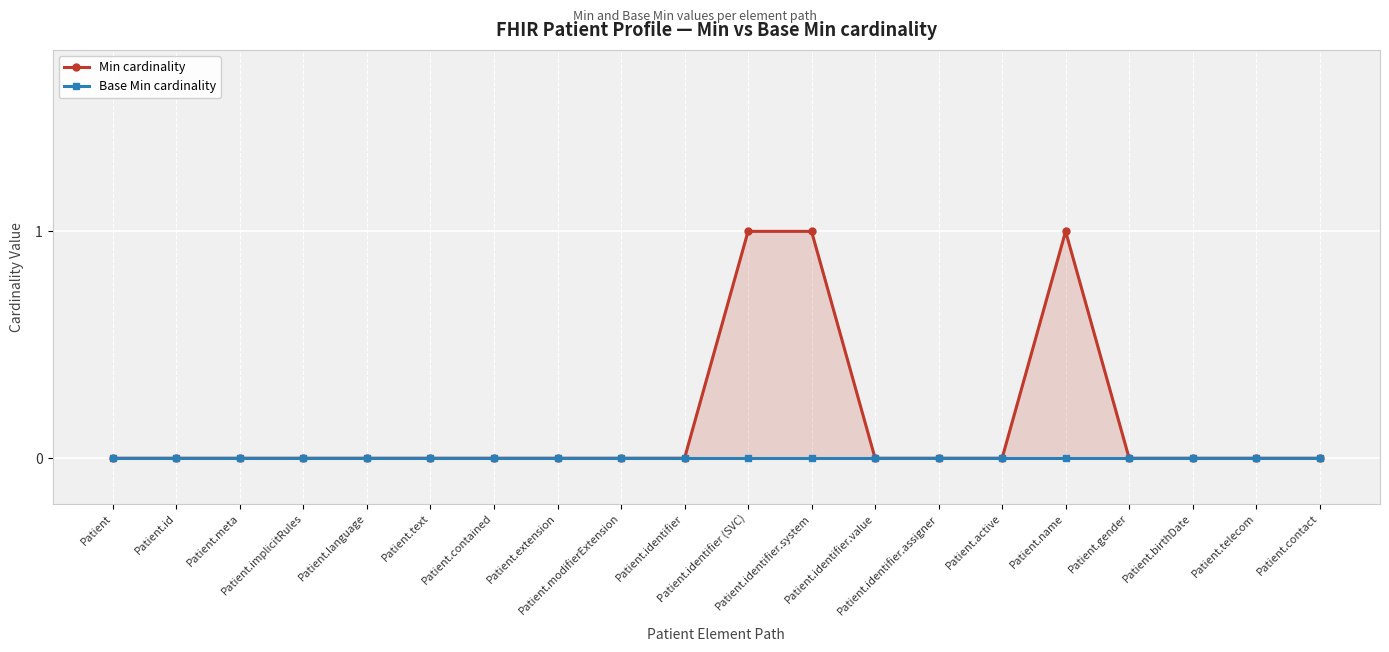

What are all the series names shown in the legend?

Min cardinality, Base Min cardinality